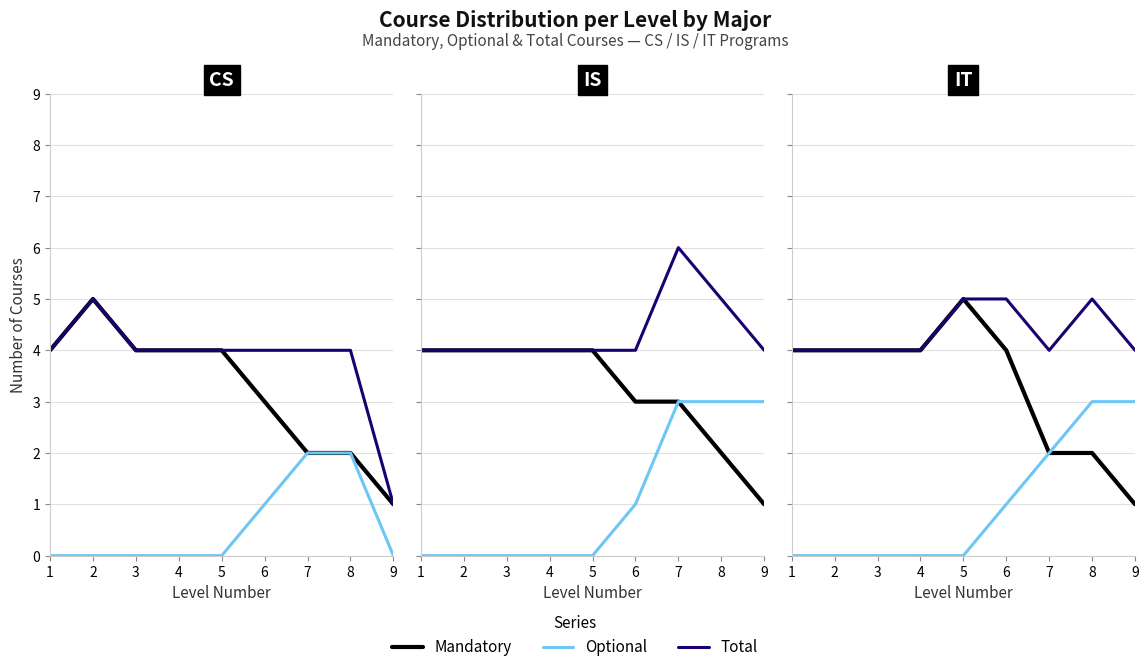

How many categories are shown in the chart?

9